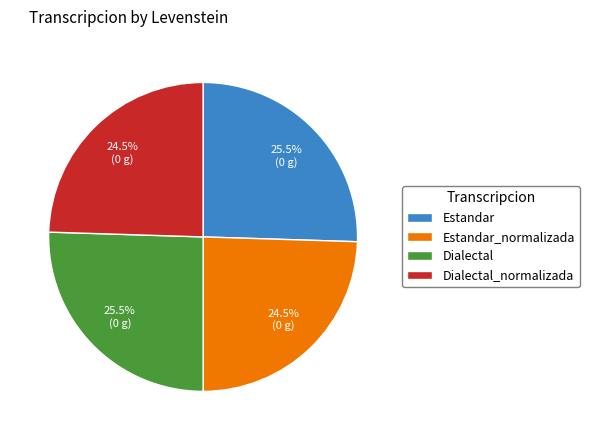

Is there any slice that represents more than half of the pie?

No